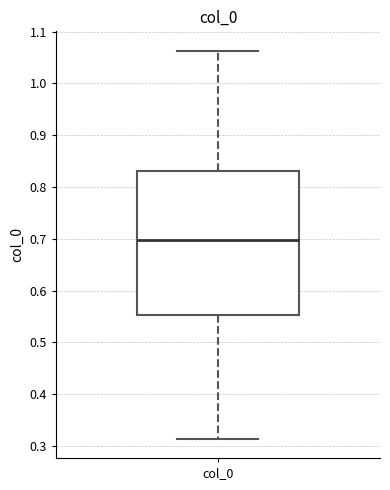

Transcribe this box plot: give where the median line is, the range the box spans, and where the two whiskers end, as read against the y-axis. The values are not printed on the chart, so give them approximately, as read against the axis.

median 0.70, box 0.55 to 0.83, whiskers 0.31 to 1.06